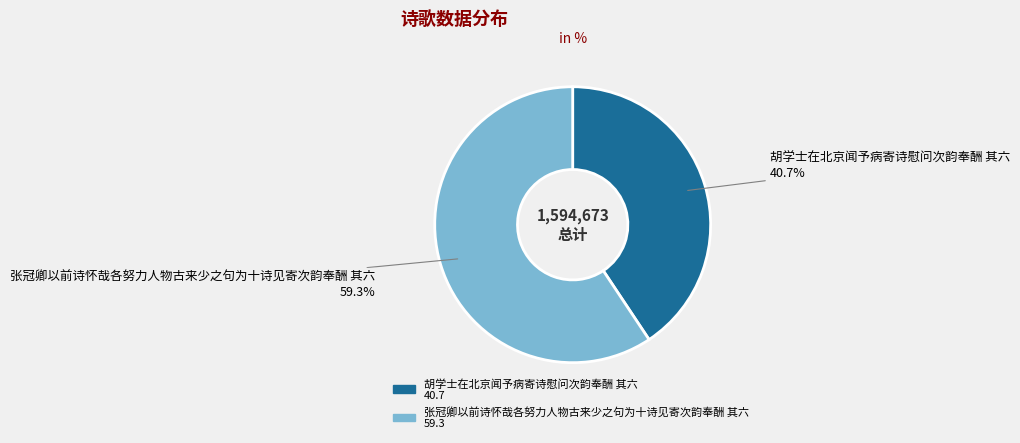

Which category has the smallest portion of the pie?

胡学士在北京闻予病寄诗慰问次韵奉酬 其六